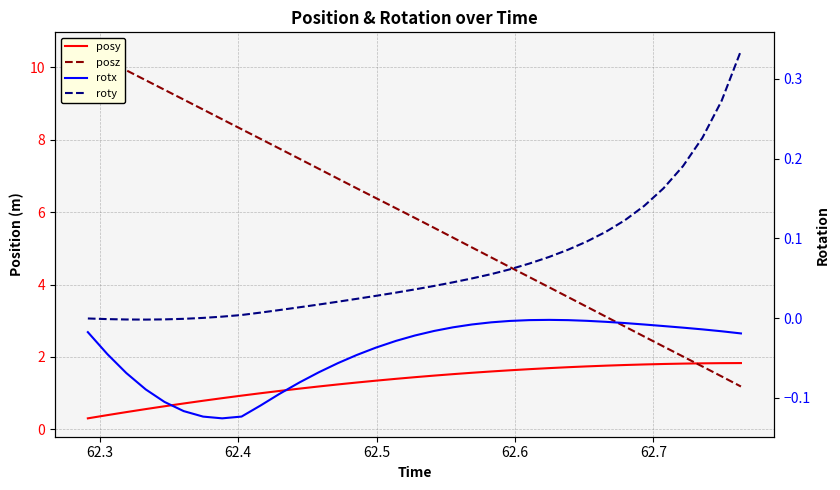

The roty series shows 0.0 at 7. True or false?

False